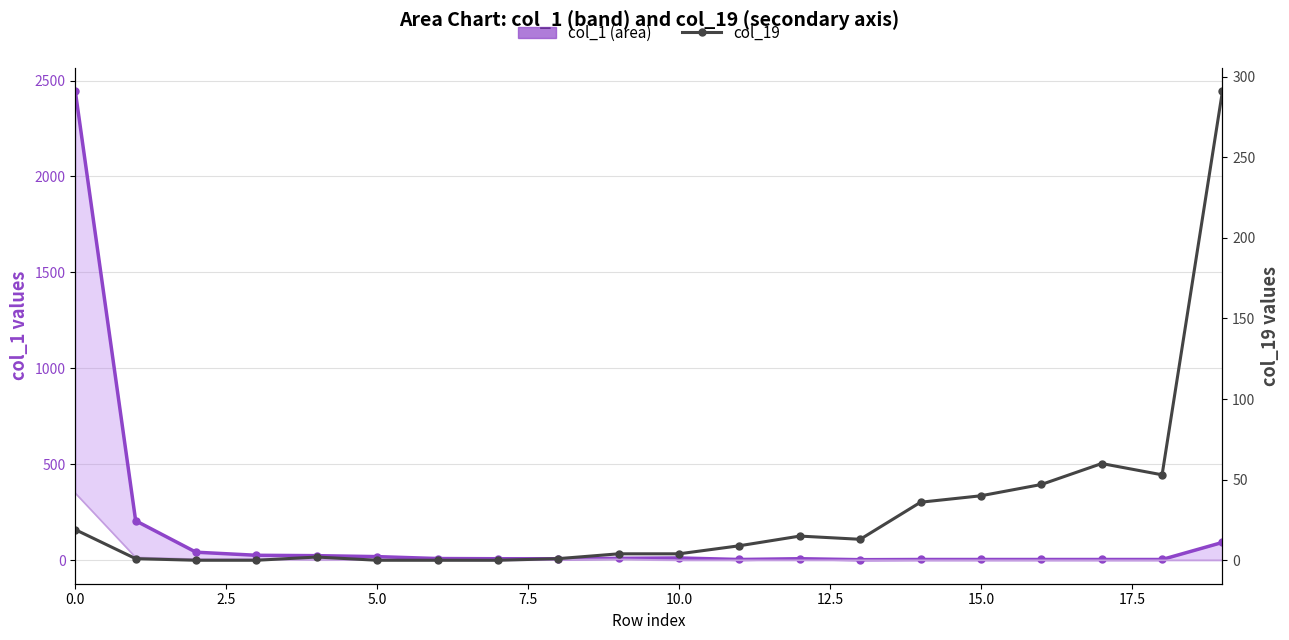

What position from the left is 11?

12